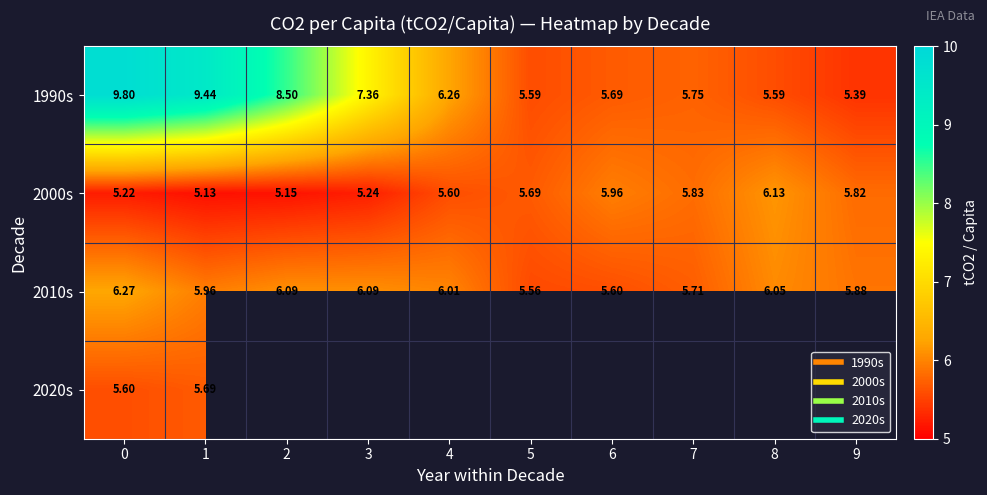

Between 0 and 8, which series saw the biggest shift?

1990s